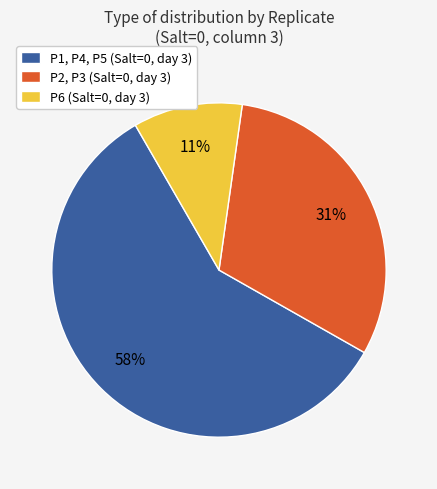

Which has a higher value, P2, P3 (Salt=0, day 3) or P1, P4, P5 (Salt=0, day 3)?

P1, P4, P5 (Salt=0, day 3)